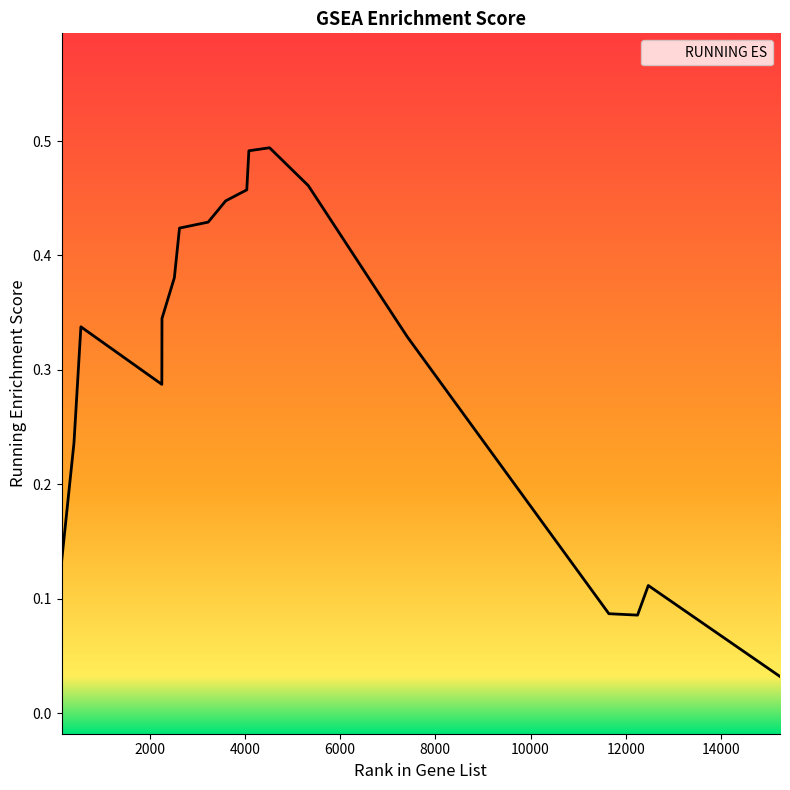

Where is the first local maximum?

555